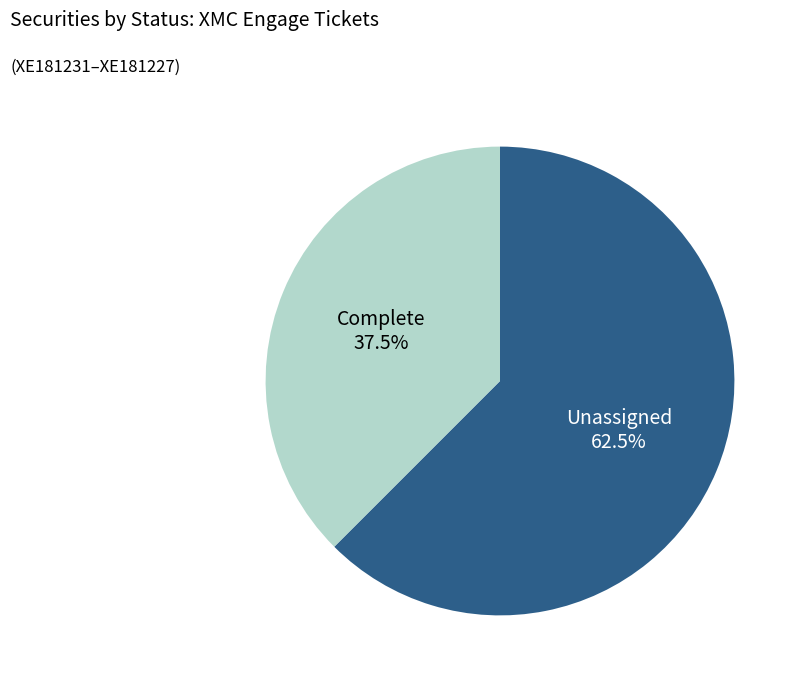

What is the largest slice in the pie chart?

Unassigned